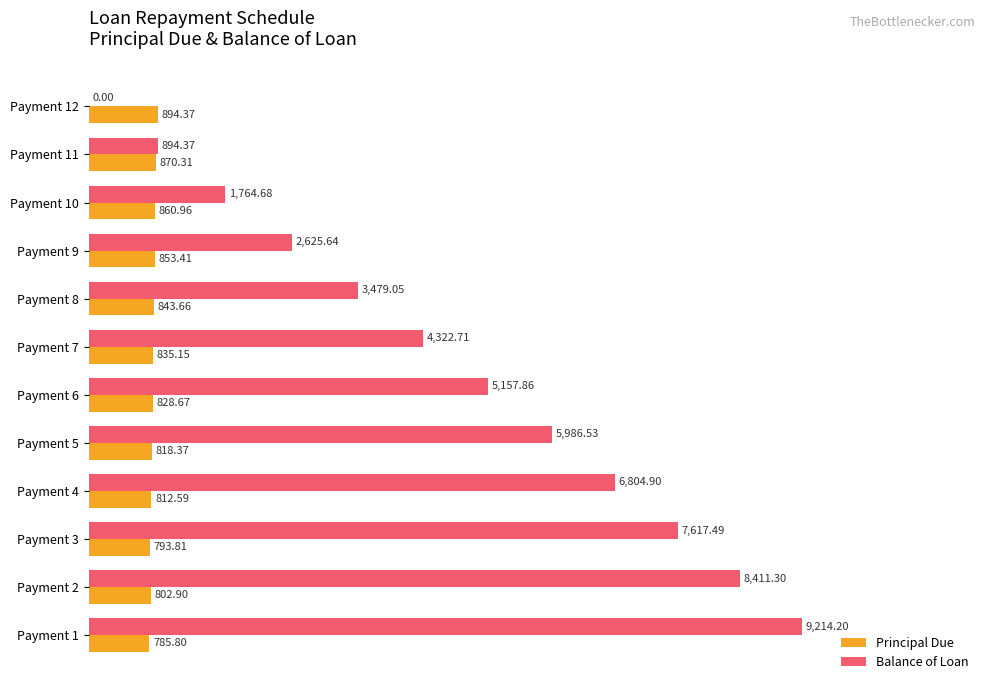

What are all the series names shown in the legend?

Principal Due, Balance of Loan